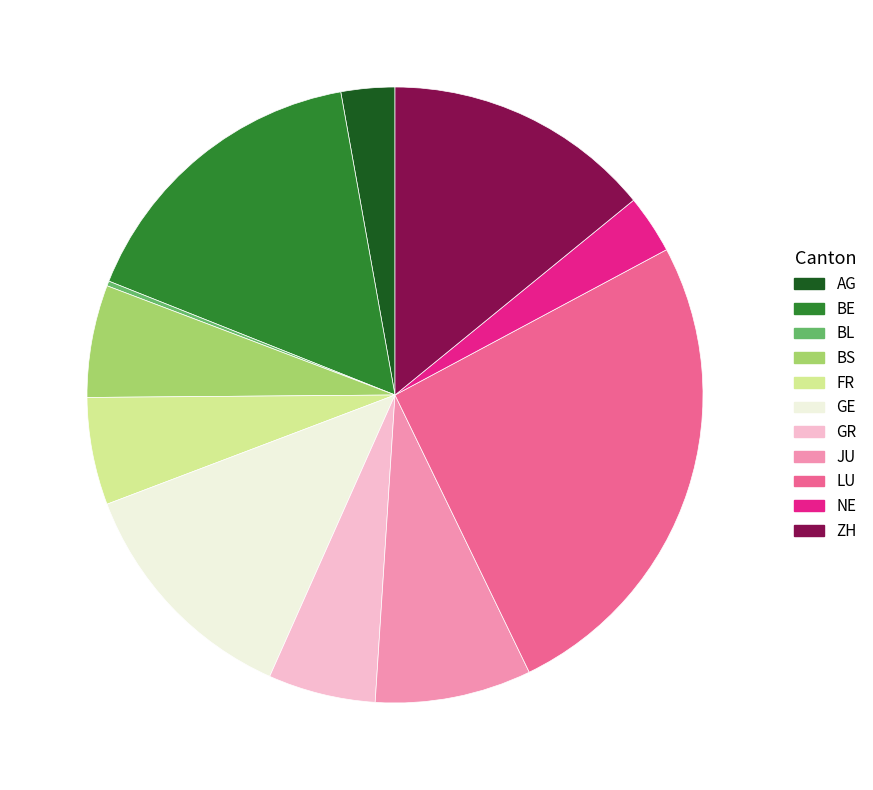

Is the sum of NE and AG greater than half?

No